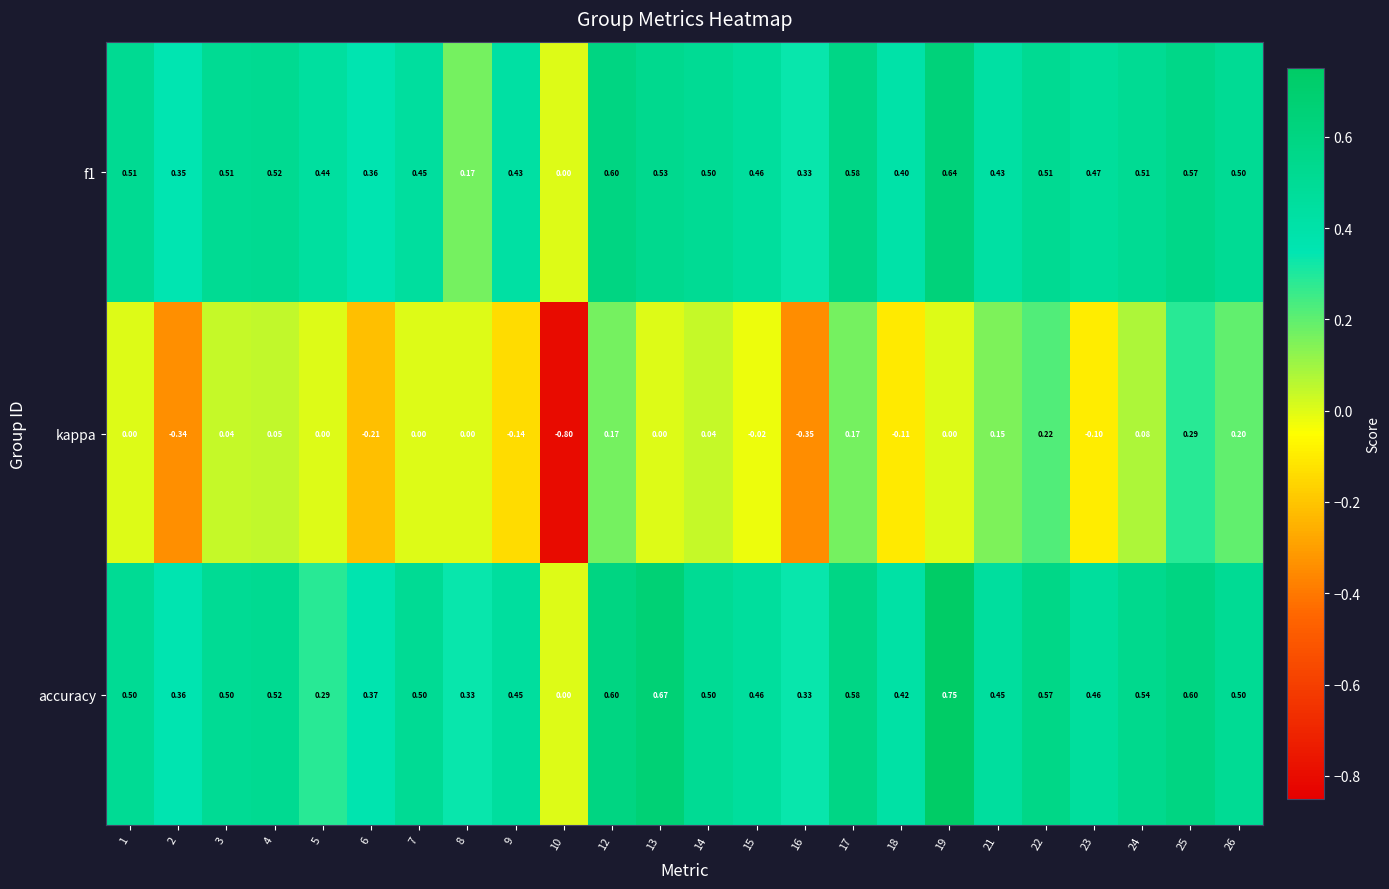

Between 4 and 16, which series saw the biggest shift?

kappa